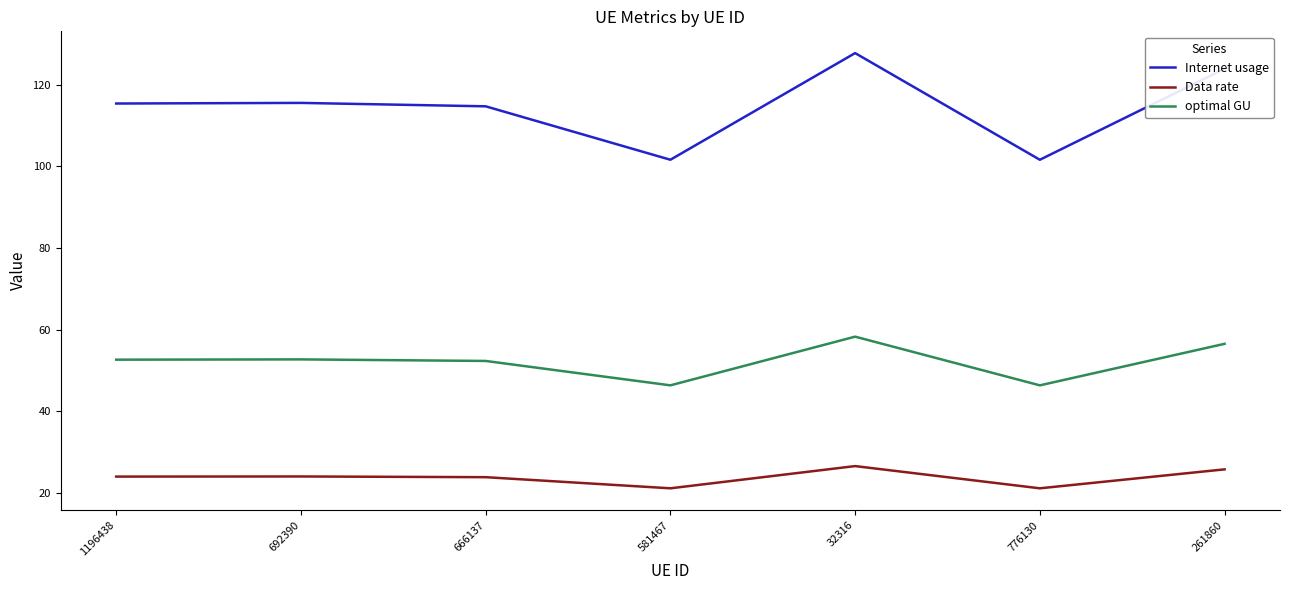

Which label corresponds to the largest value in the chart?

32316